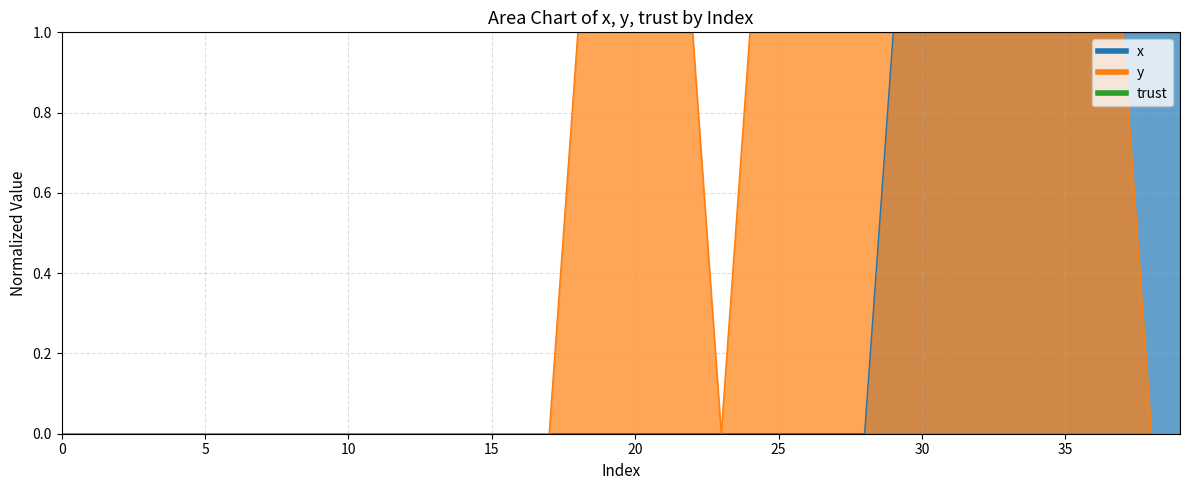

Which series changed the most between 17 and 26?

y